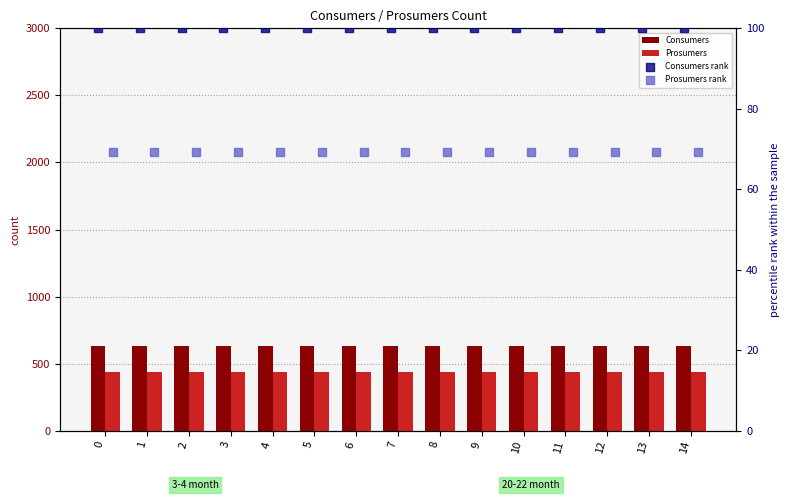

Is the value of Prosumers at 9 greater than the value of Consumers rank at 11?

Yes